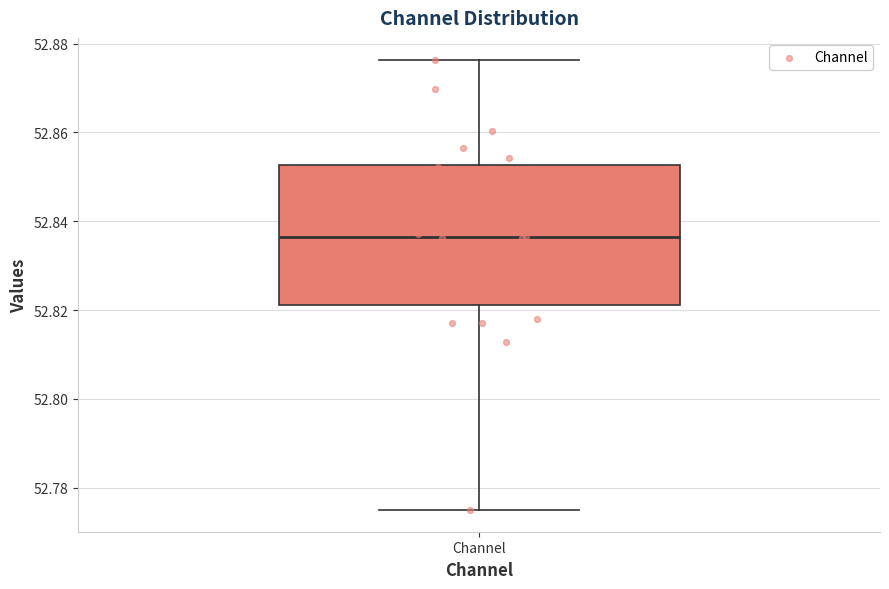

Where does the upper whisker of the box for Channel end on the y-axis? The values are not printed on the chart, so give them approximately, as read against the axis.

52.876